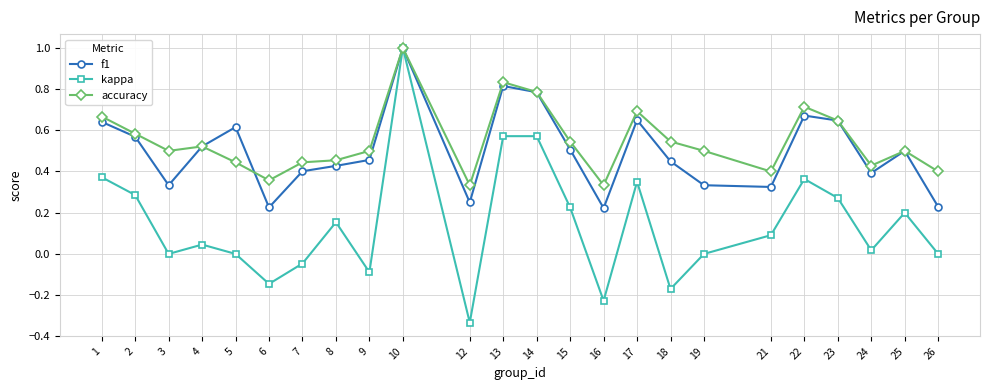

At 26, list the series in order from smallest to largest.

kappa, f1, accuracy